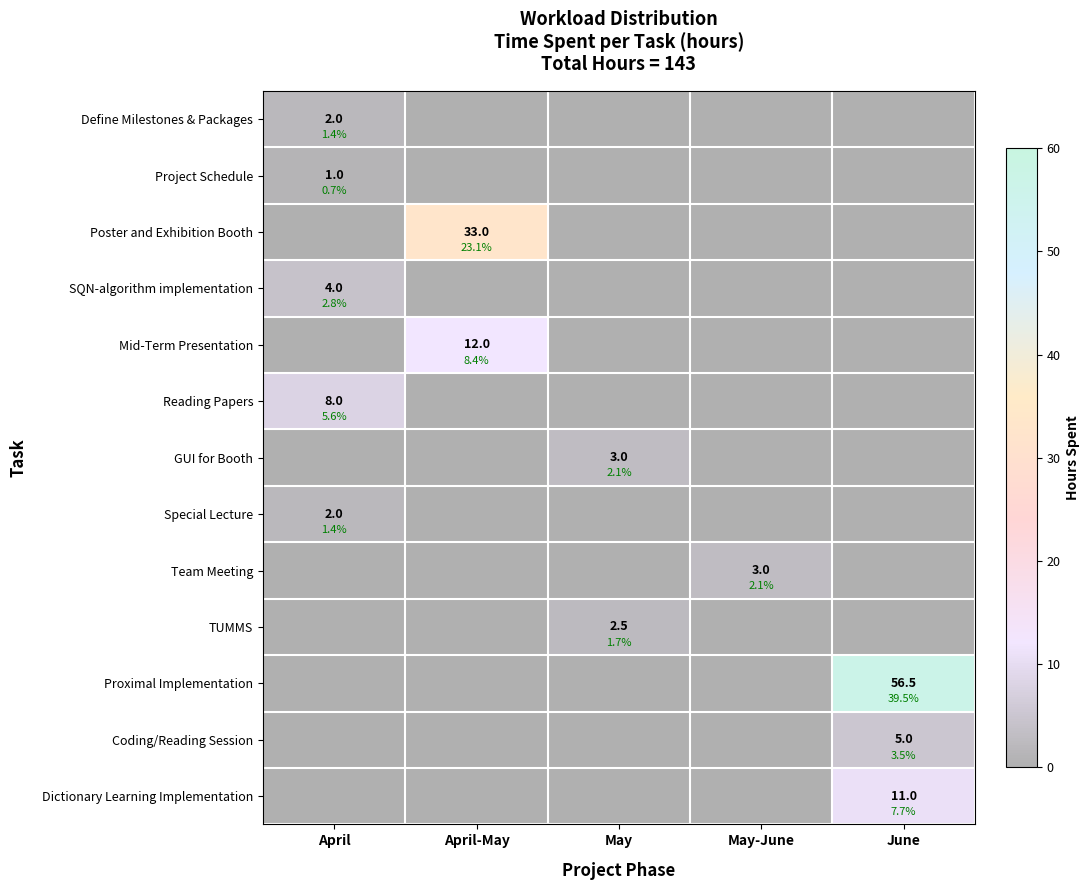

At which category does the chart reach its minimum across all series?

April-May